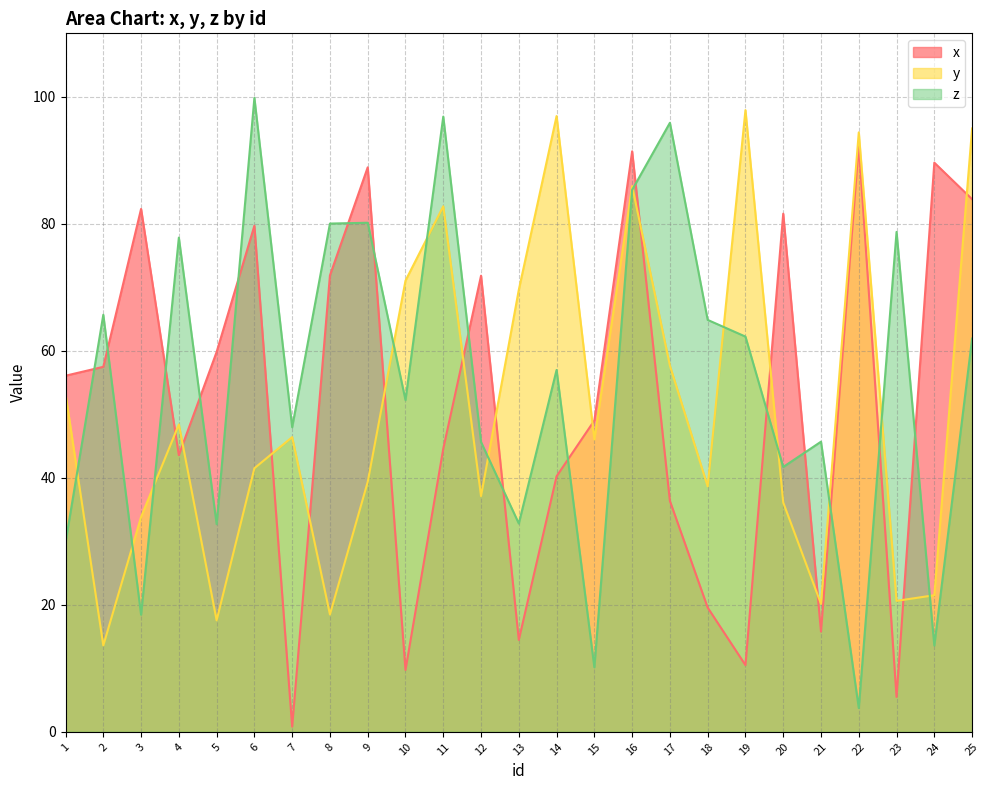

True or false: y and x intersect in this chart.

True